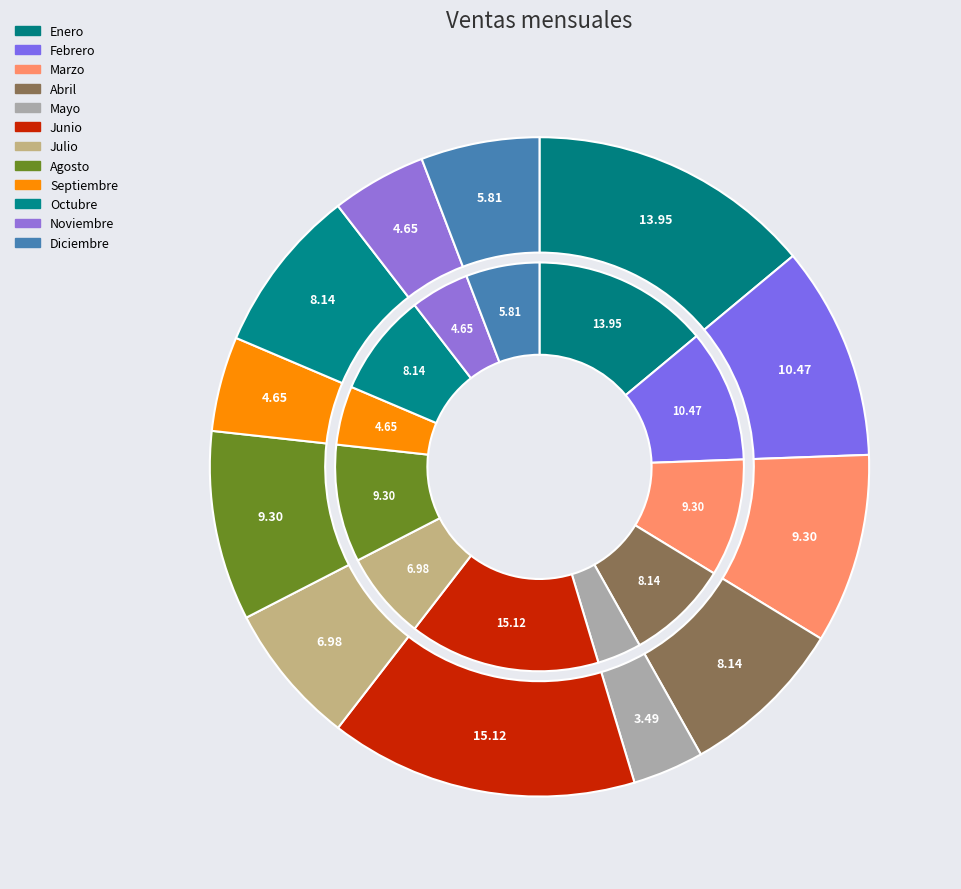

To the nearest percent, what percentage of the pie is Enero?

14%